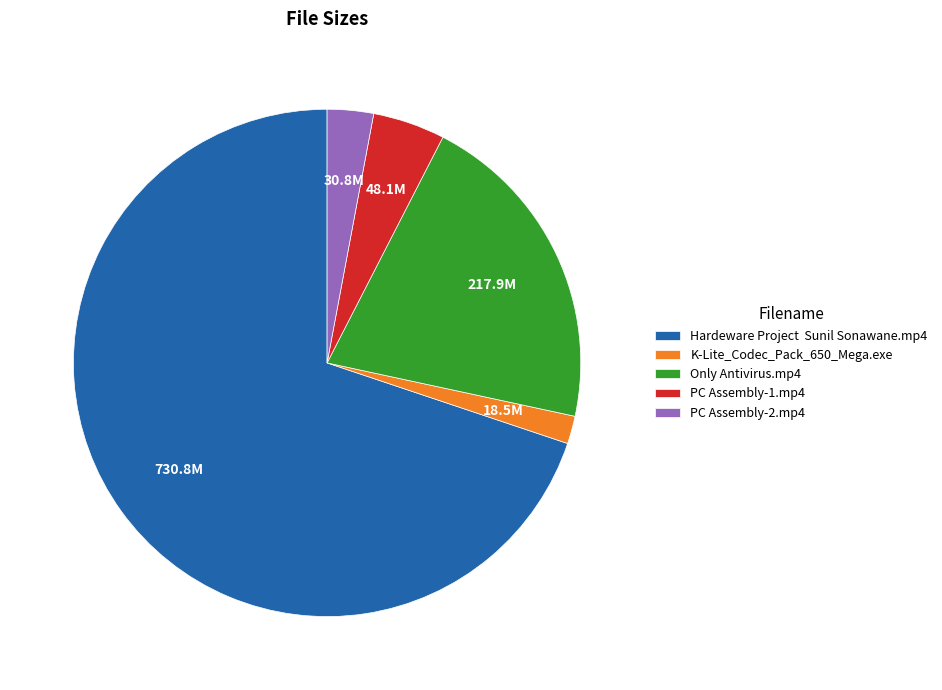

Count the number of slices in the pie.

5